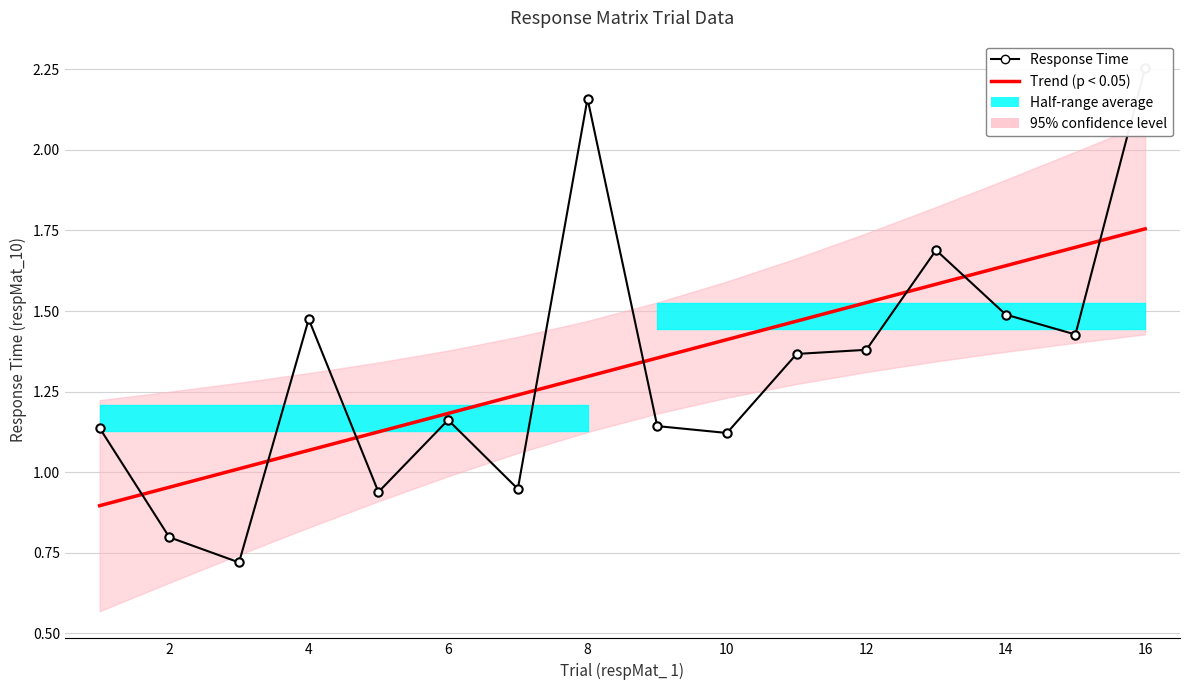

What is the highest value of the Response Time series?

2.3